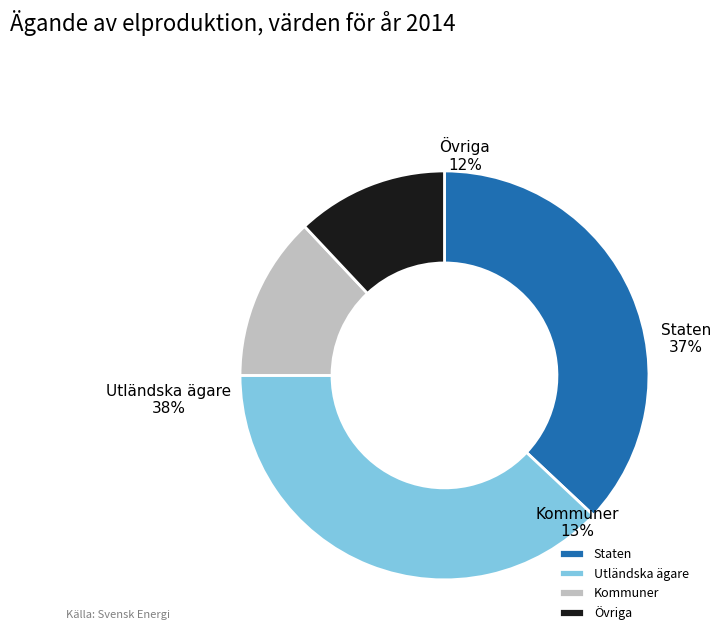

How many slices are in this pie chart?

2